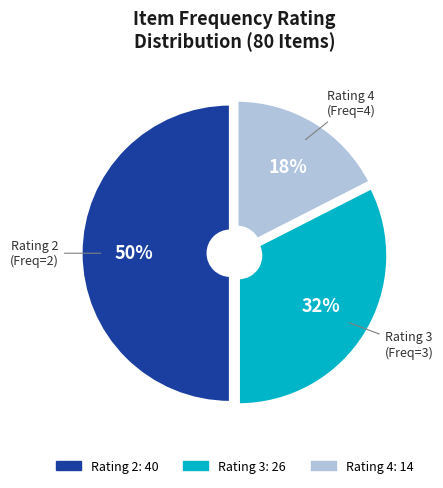

To the nearest percent, what is the difference between the largest and smallest slice percentages?

33%